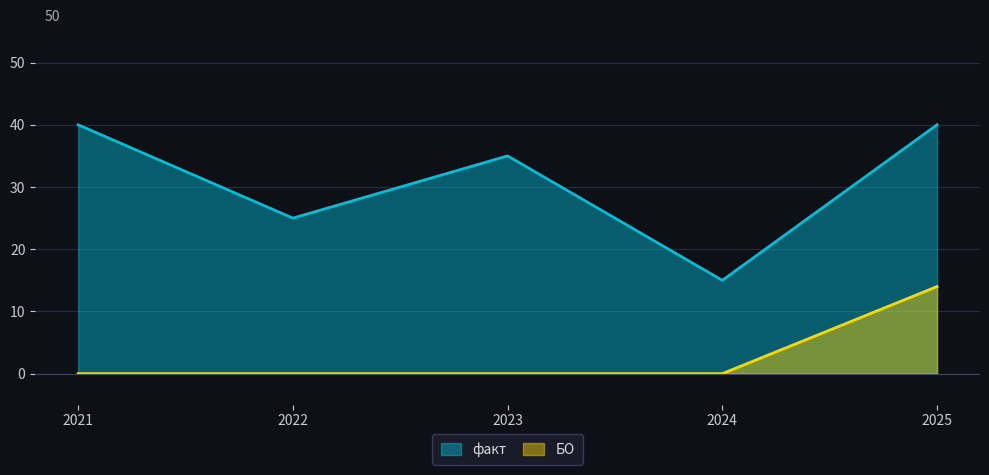

Between 2024 and 2025, which series saw the biggest shift?

факт